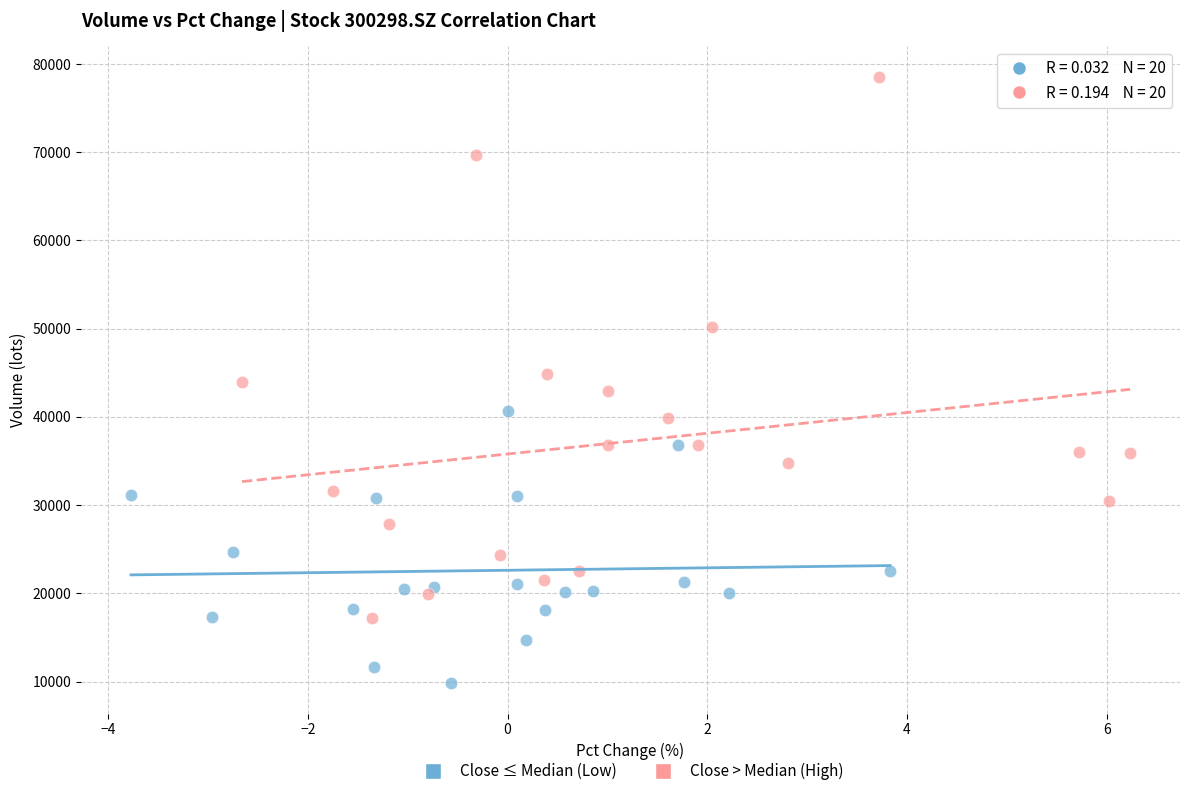

What are all the series names shown in the legend?

Close ≤ Median (Low), Close > Median (High)